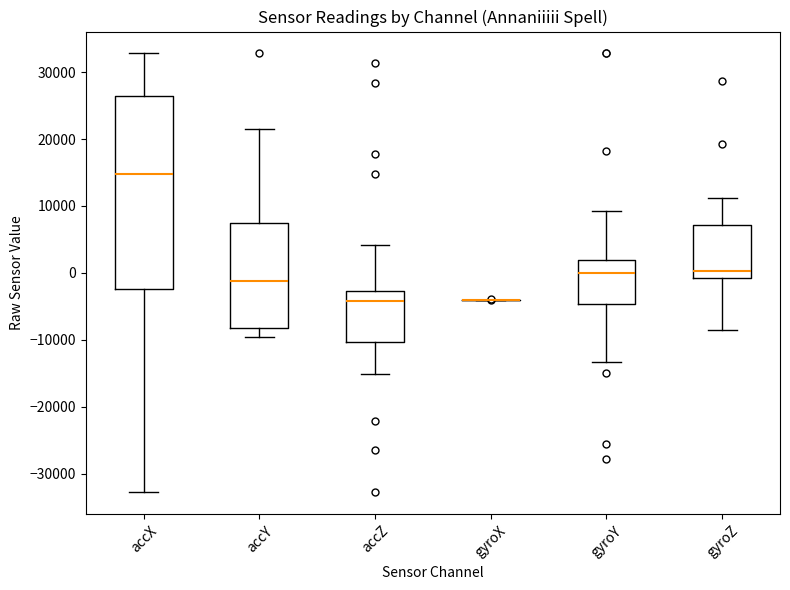

Reading left to right, transcribe this box plot: for each box, give where its median line is, the range the box spans, and where its two whiskers end, as read against the y-axis. The values are not printed on the chart, so give them approximately, as read against the axis.

accX: median 15000, box -2000 to 26000, whiskers -33000 to 33000
accY: median -1000, box -8000 to 7000, whiskers -10000 to 21000
accZ: median -4000, box -10000 to -3000, whiskers -15000 to 4000
gyroX: box collapsed to a line at -4000, whiskers -4000 to -4000
gyroY: median 0, box -5000 to 2000, whiskers -13000 to 9000
gyroZ: median 0, box -1000 to 7000, whiskers -9000 to 11000